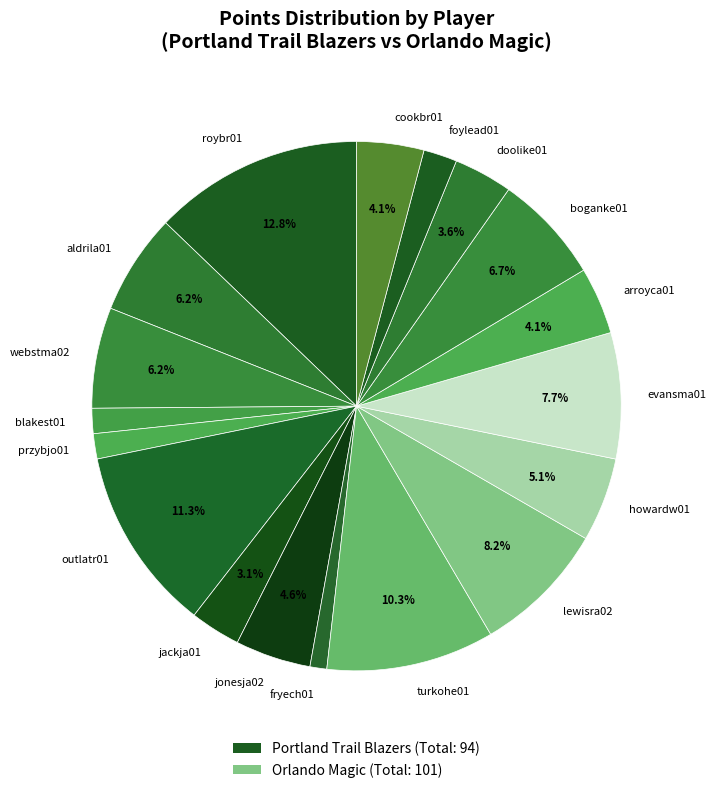

True or false: evansma01 accounts for 8% of the total.

True